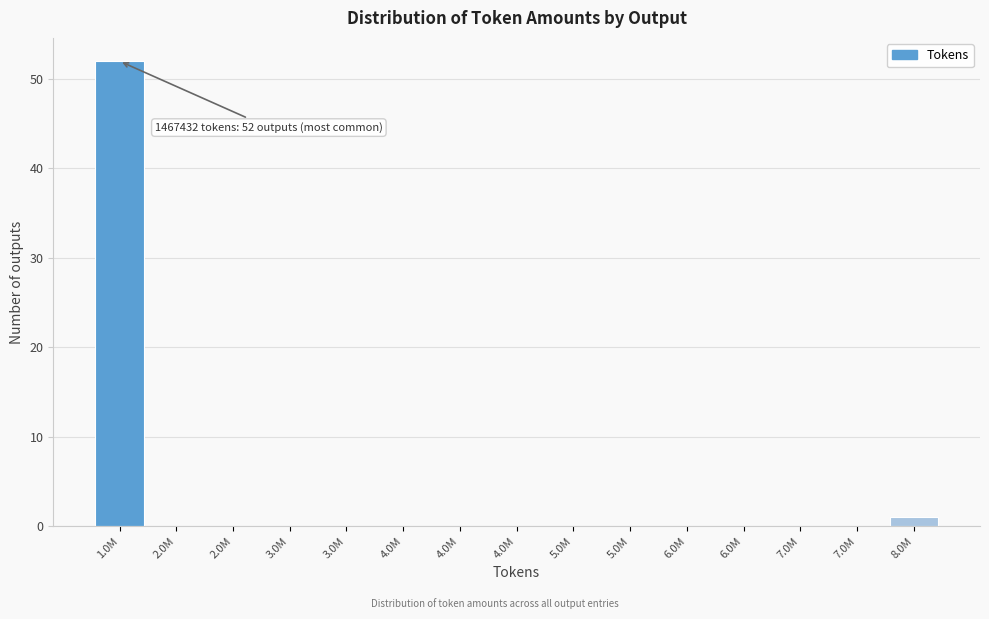

Are the bars horizontal?

No